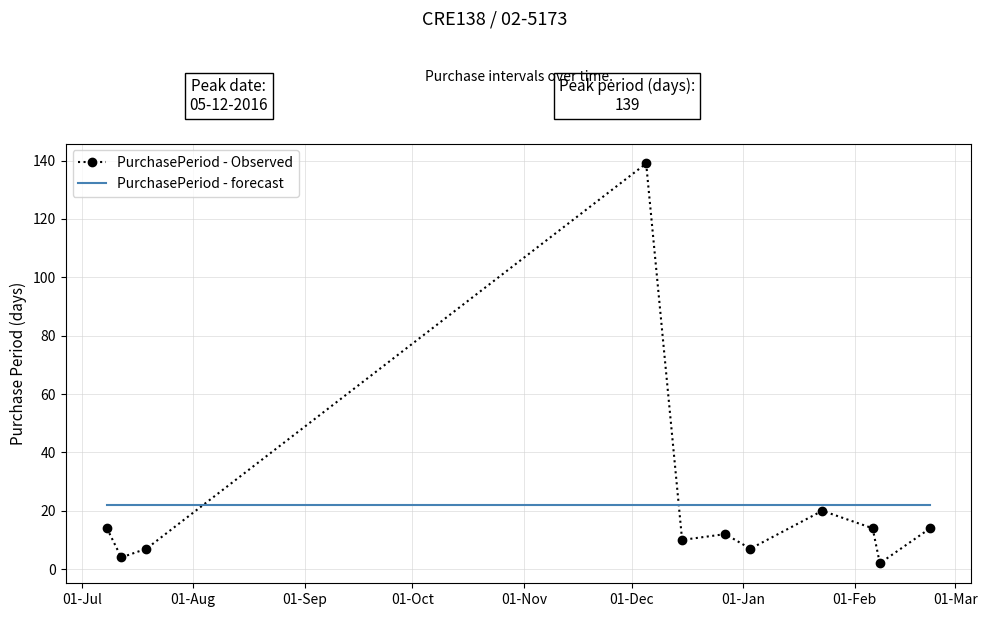

What is the sum of all values?

243